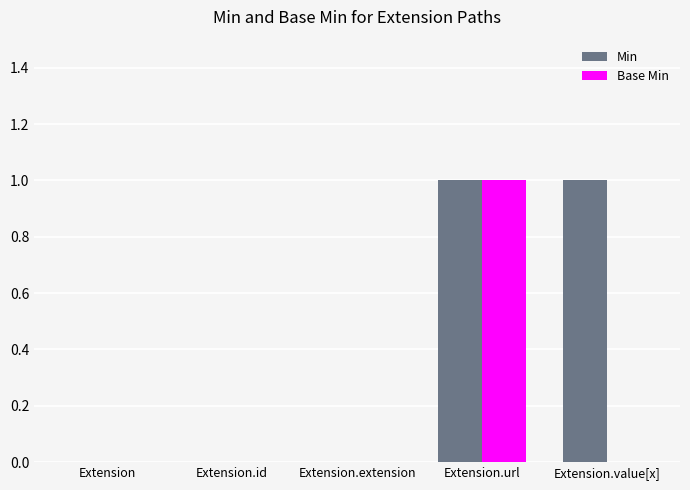

What is the total value across all series at Extension.value[x]?

1